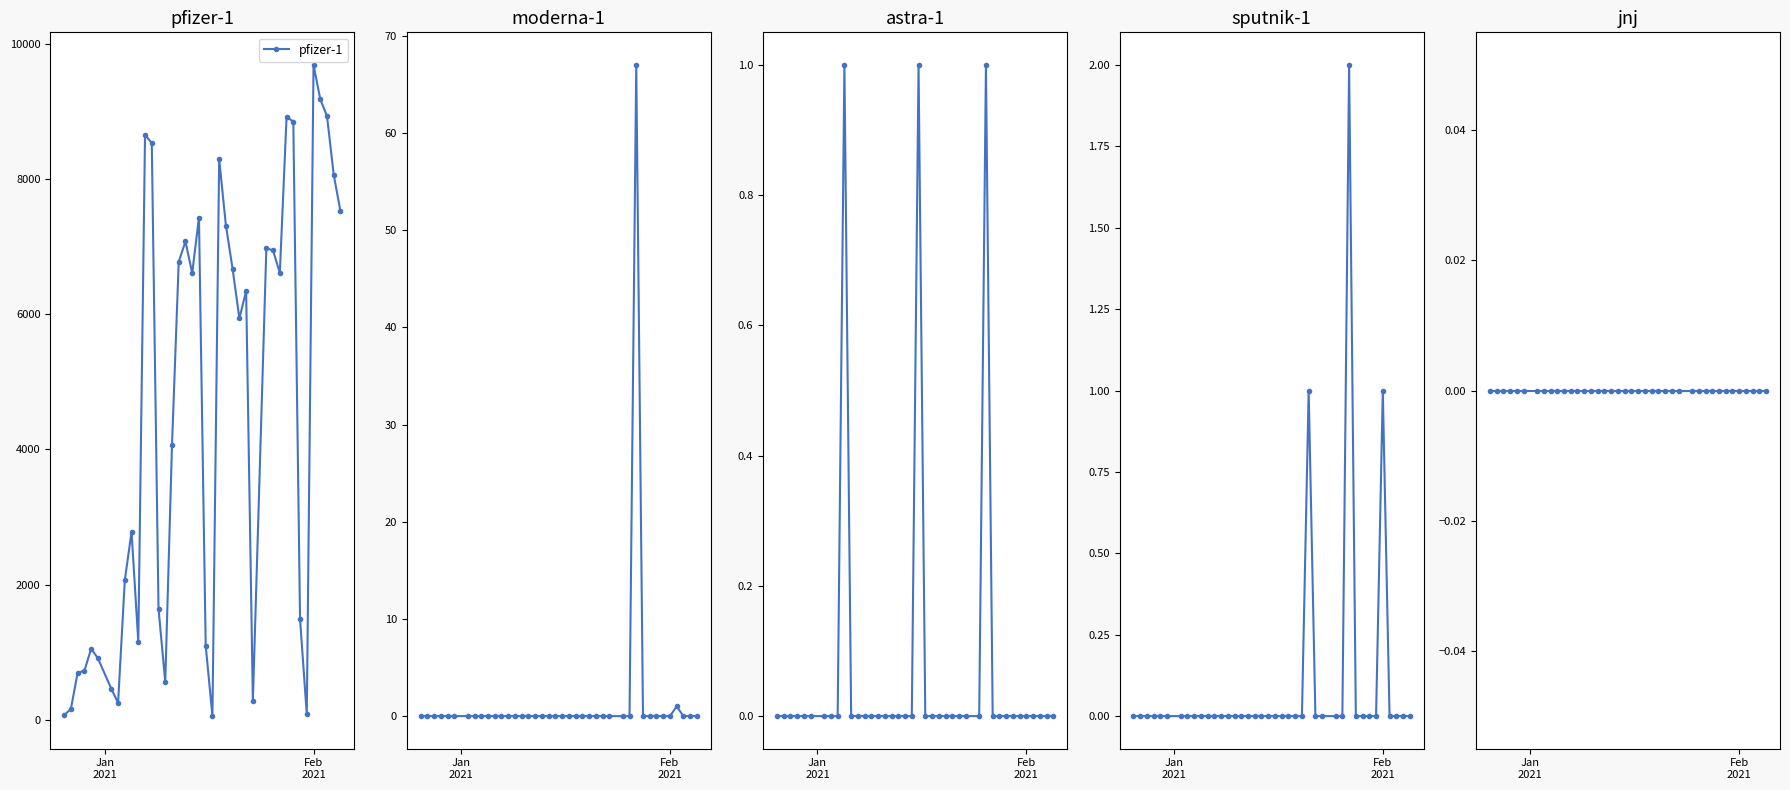

Reading right to left, transcribe all the data shown in this chart.

pfizer-1: 7522	8064	8932	9185	9691	80	1490	8852	8922	6610	6945	6979	276	6347	5940	6667	7314	8298	54	1098	7432	6610	7078	6780	4063	557	1645	8533	8657	1151	2781	2067	249	457	911	1051	724	697	162	68
moderna-1: 0	0	0	1	0	0	0	0	0	67	0	0	0	0	0	0	0	0	0	0	0	0	0	0	0	0	0	0	0	0	0	0	0	0	0	0	0	0	0	0
astra-1: 0	0	0	0	0	0	0	0	0	0	1	0	0	0	0	0	0	0	0	1	0	0	0	0	0	0	0	0	0	0	1	0	0	0	0	0	0	0	0	0
sputnik-1: 0	0	0	0	1	0	0	0	0	2	0	0	0	0	1	0	0	0	0	0	0	0	0	0	0	0	0	0	0	0	0	0	0	0	0	0	0	0	0	0
jnj: 0	0	0	0	0	0	0	0	0	0	0	0	0	0	0	0	0	0	0	0	0	0	0	0	0	0	0	0	0	0	0	0	0	0	0	0	0	0	0	0